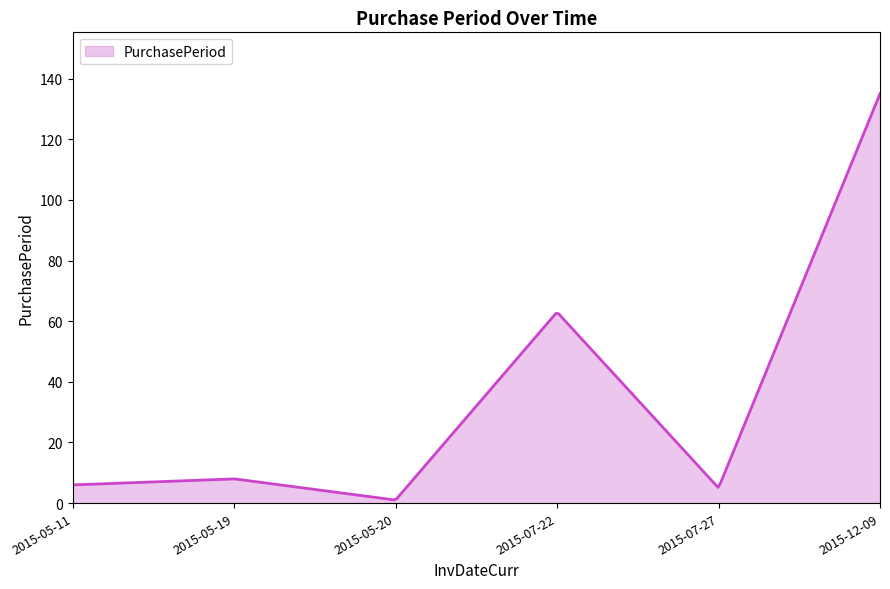

What is the difference between the maximum and minimum values?

133.9